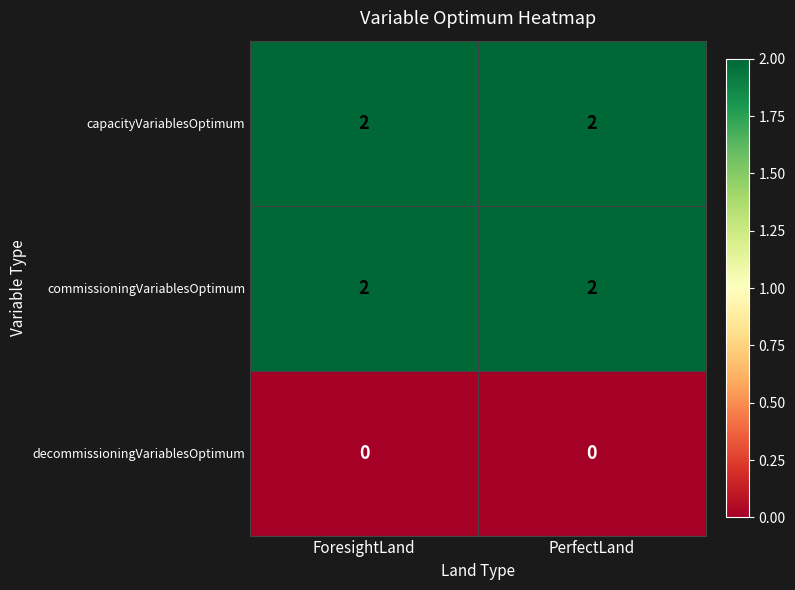

Reading right to left, transcribe all the data shown in this chart.

capacityVariablesOptimum: PerfectLand=2	ForesightLand=2
commissioningVariablesOptimum: PerfectLand=2	ForesightLand=2
decommissioningVariablesOptimum: PerfectLand=0	ForesightLand=0